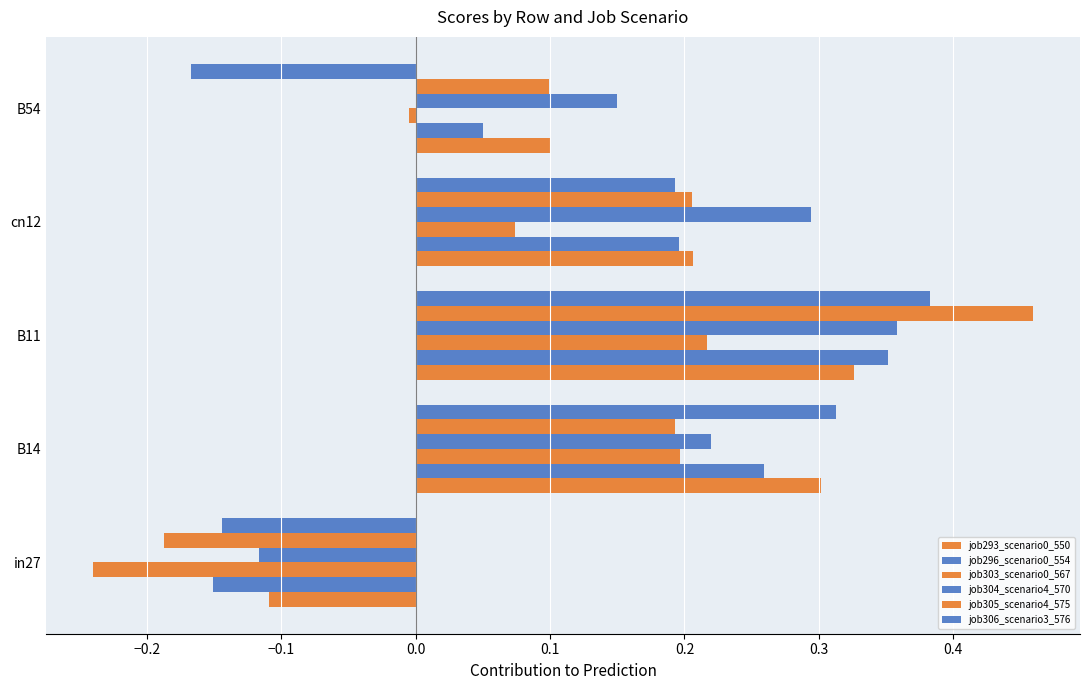

How many distinct data groups are displayed?

6